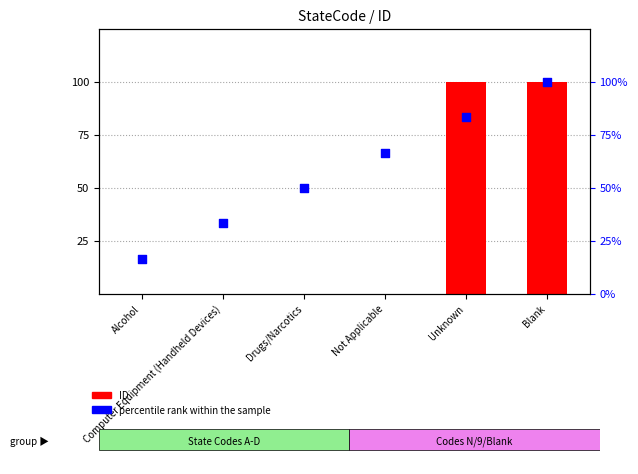

What are all the series names shown in the legend?

ID, percentile rank within the sample